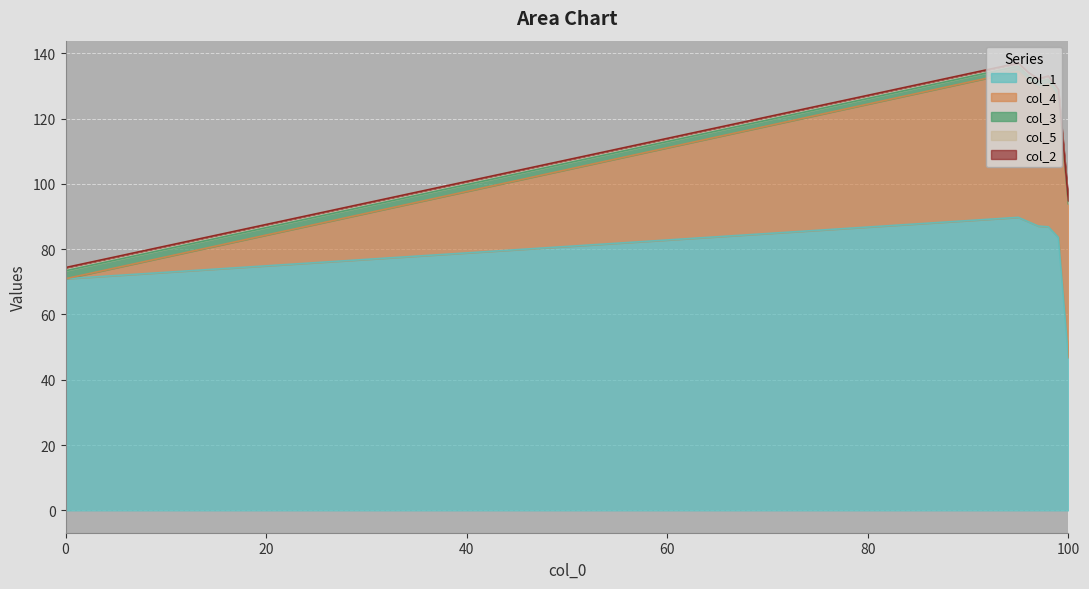

The col_1 series shows 83.6 at 99. True or false?

True